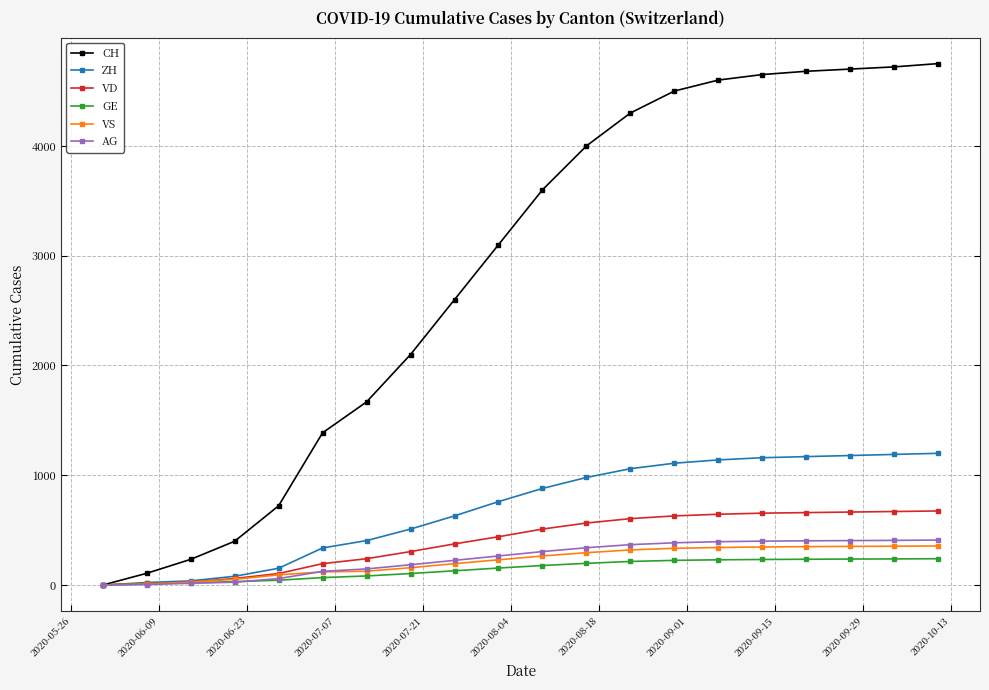

At how many categories does at least one series exceed 2768?

11